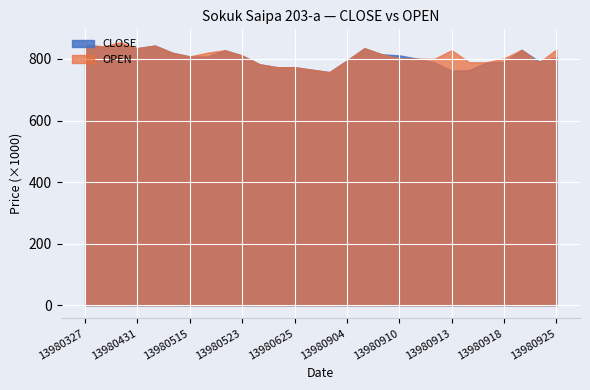

List the series in order of their peak value, lowest first.

CLOSE, OPEN